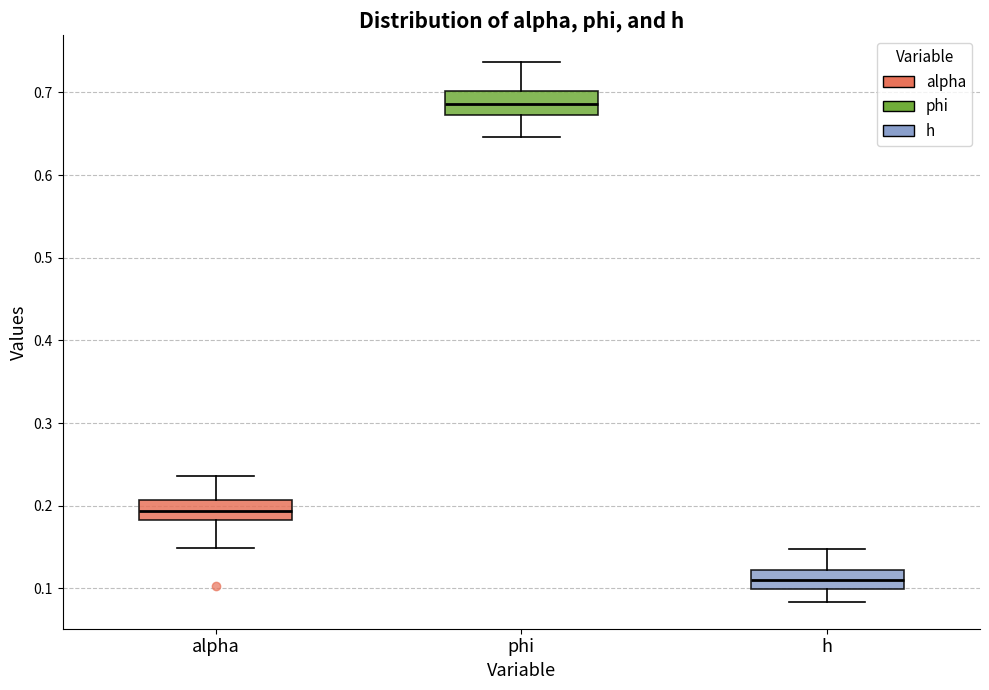

Reading left to right, transcribe this box plot: for each box, give where its median line is, the range the box spans, and where its two whiskers end, as read against the y-axis. The values are not printed on the chart, so give them approximately, as read against the axis.

alpha: median 0.19, box 0.18 to 0.21, whiskers 0.15 to 0.24
phi: median 0.69, box 0.67 to 0.70, whiskers 0.65 to 0.74
h: median 0.11, box 0.10 to 0.12, whiskers 0.08 to 0.15